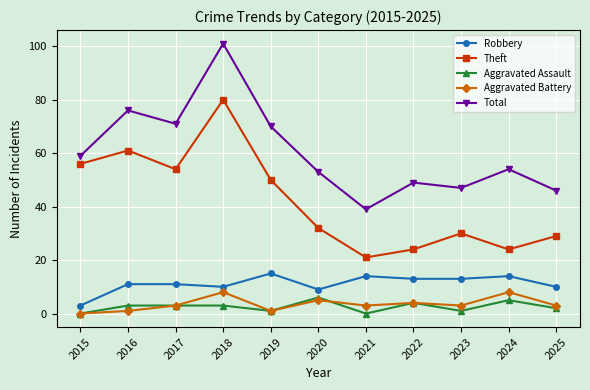

Which series has the largest total across all categories?

Total